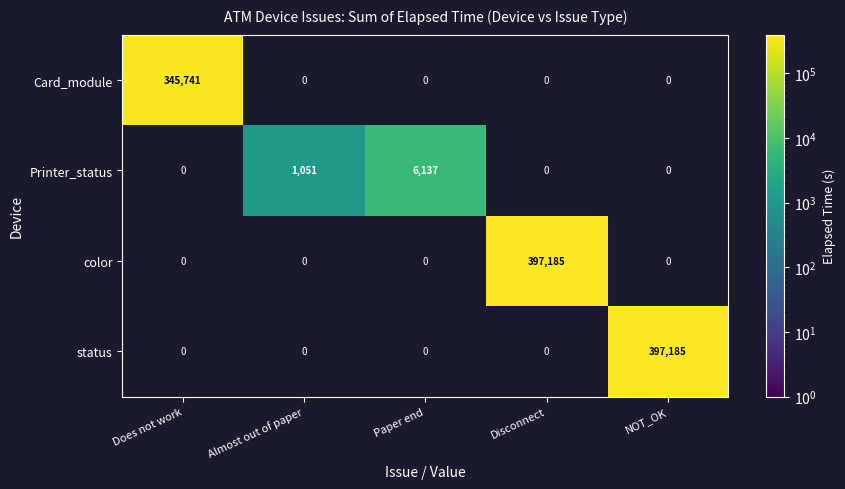

What is the minimum value shown in the chart?

1051.0